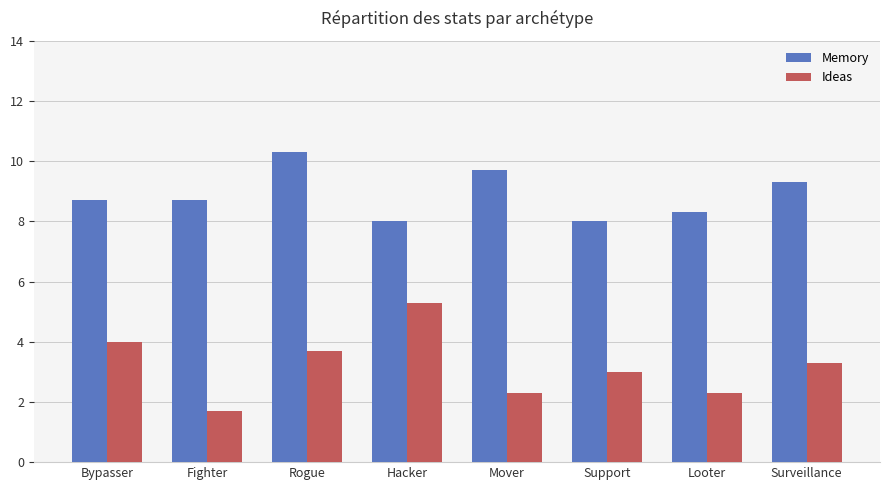

The value of Ideas at Rogue is 3.7. True or false?

True